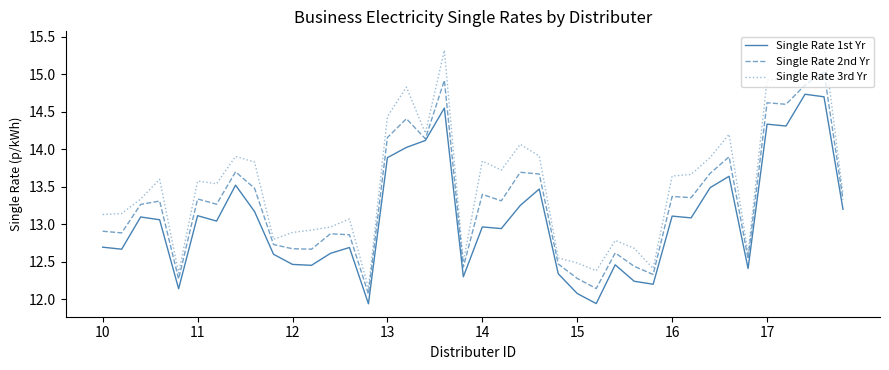

Which series has the widest spread of values?

Single Rate 3rd Yr